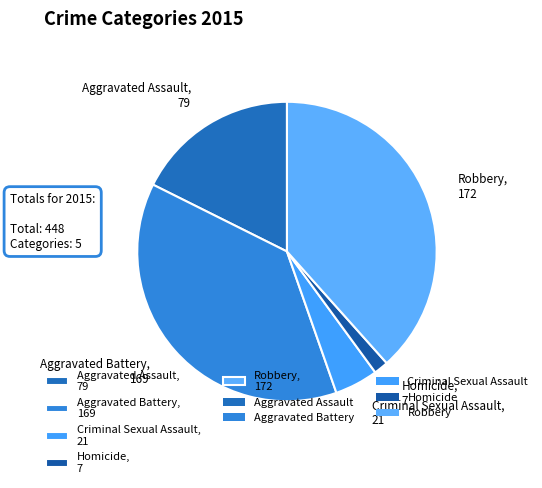

What is the ratio of the value at Aggravated Battery to the value at Homicide?

24.1